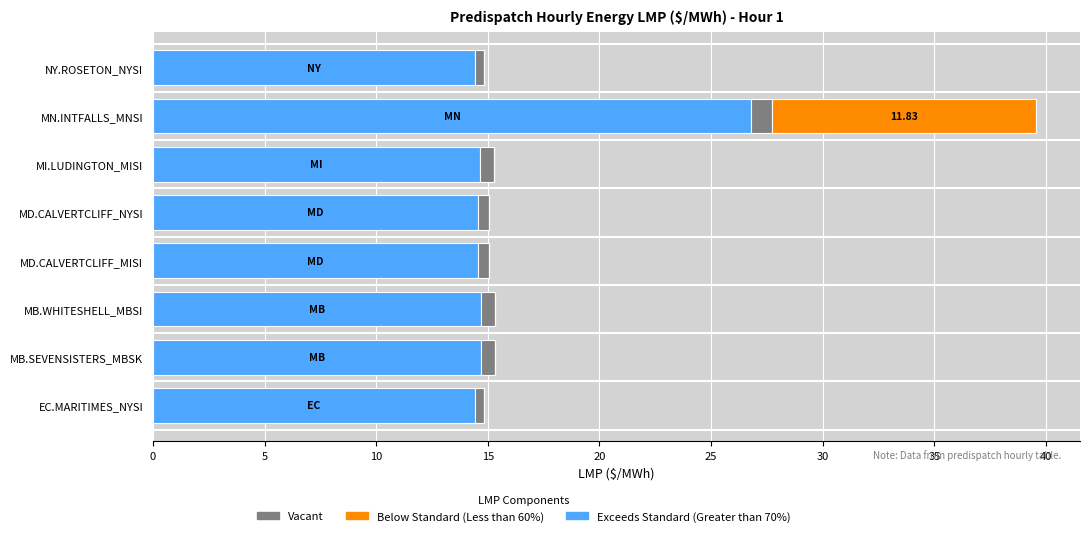

At which category is the sum across all series the highest?

MN.INTFALLS_MNSI